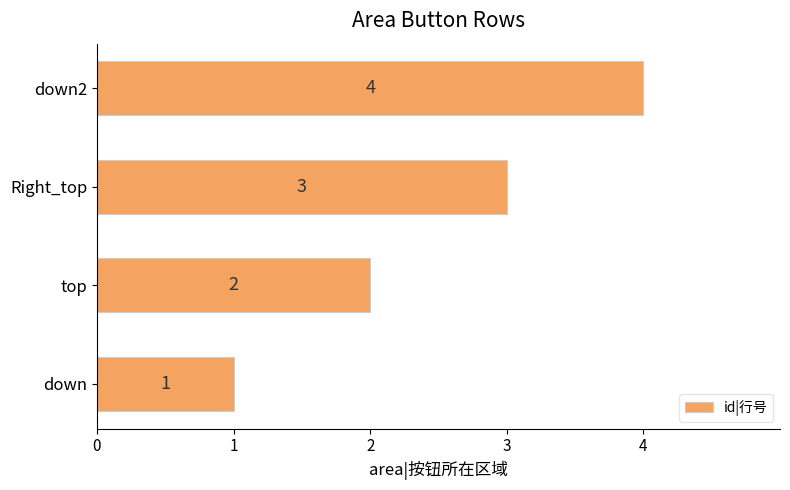

Rank the categories by value from highest to lowest.

down2, Right_top, top, down